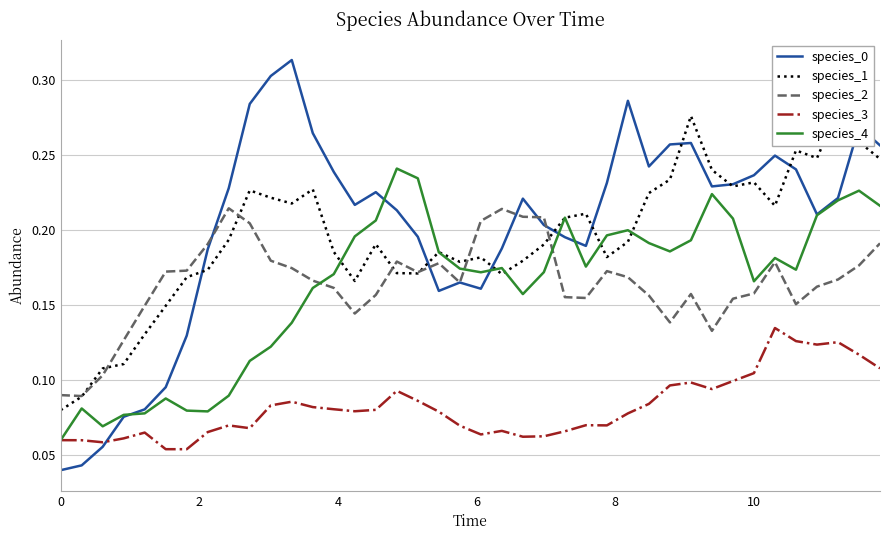

At how many categories does at least one series exceed 0?

40